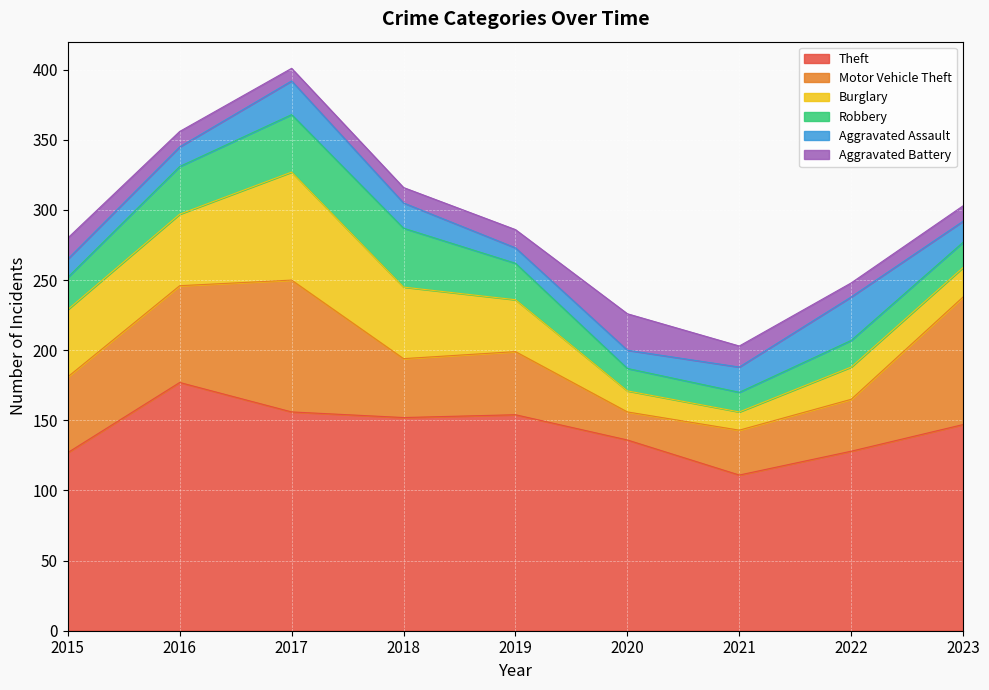

Which series has the largest total across all categories?

Theft